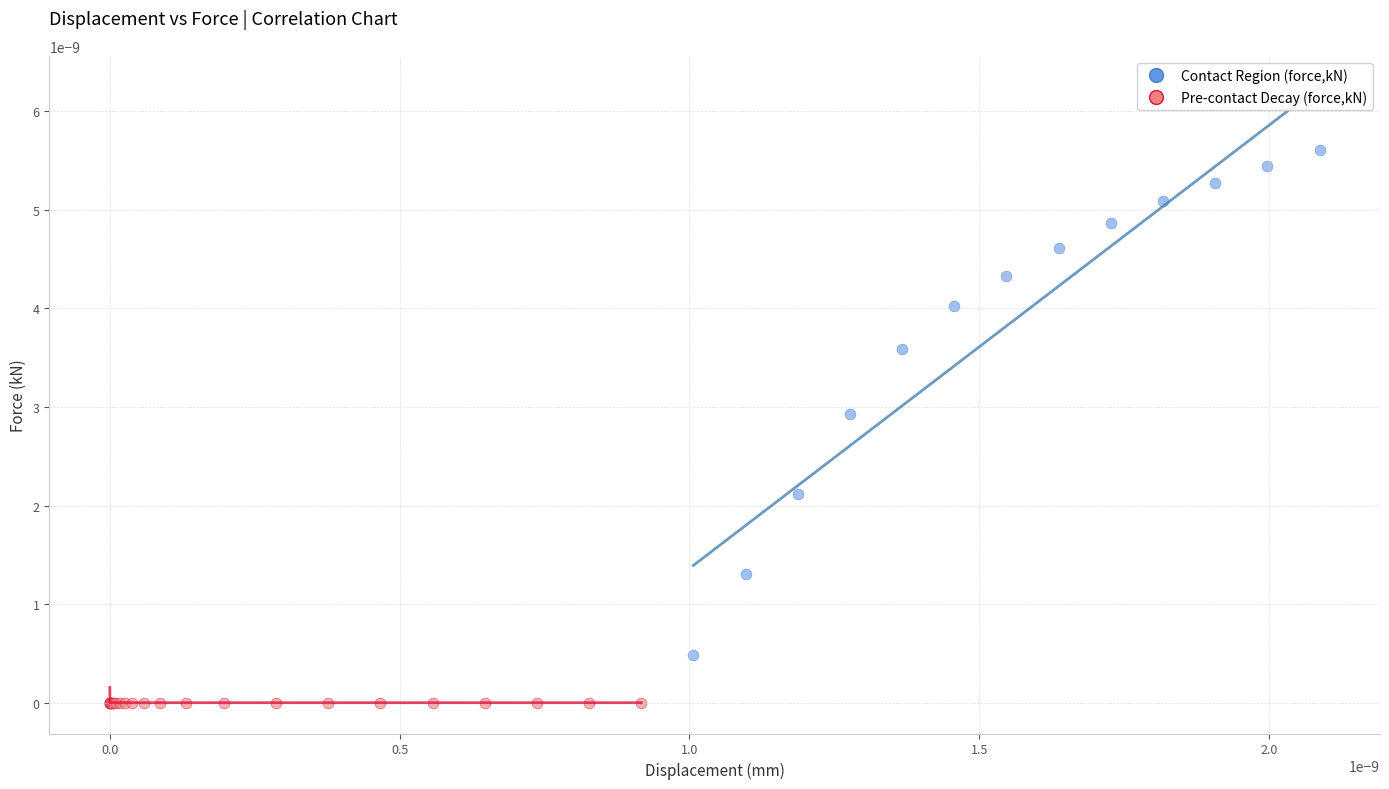

Which series reaches the maximum Y coordinate?

Contact Region (force,kN)